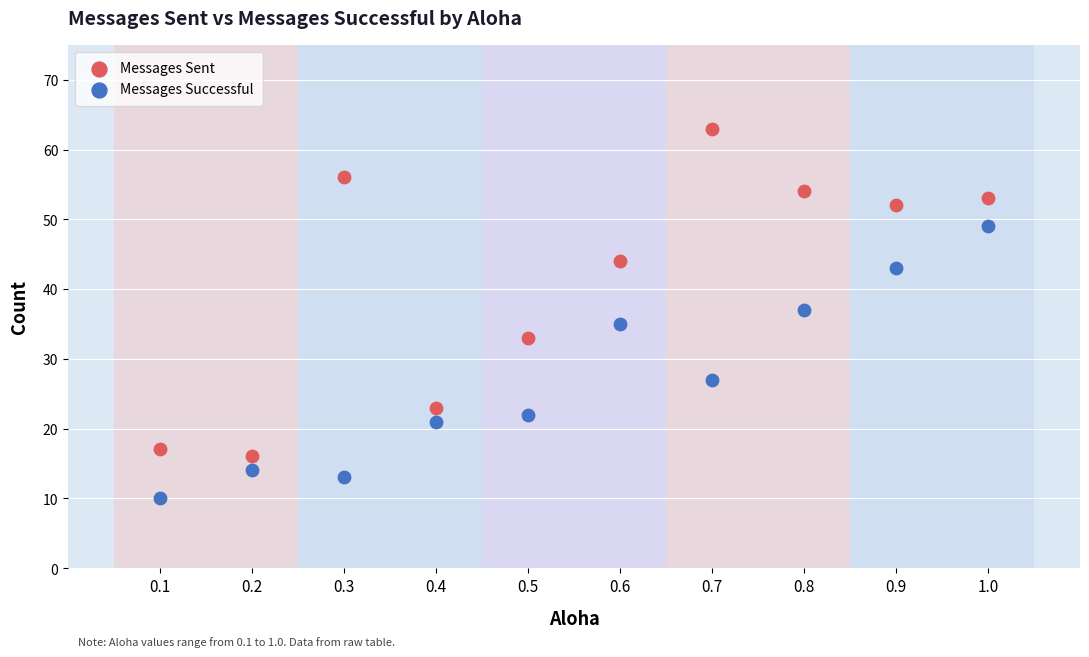

Which series contains the lowest Y value?

Messages Successful